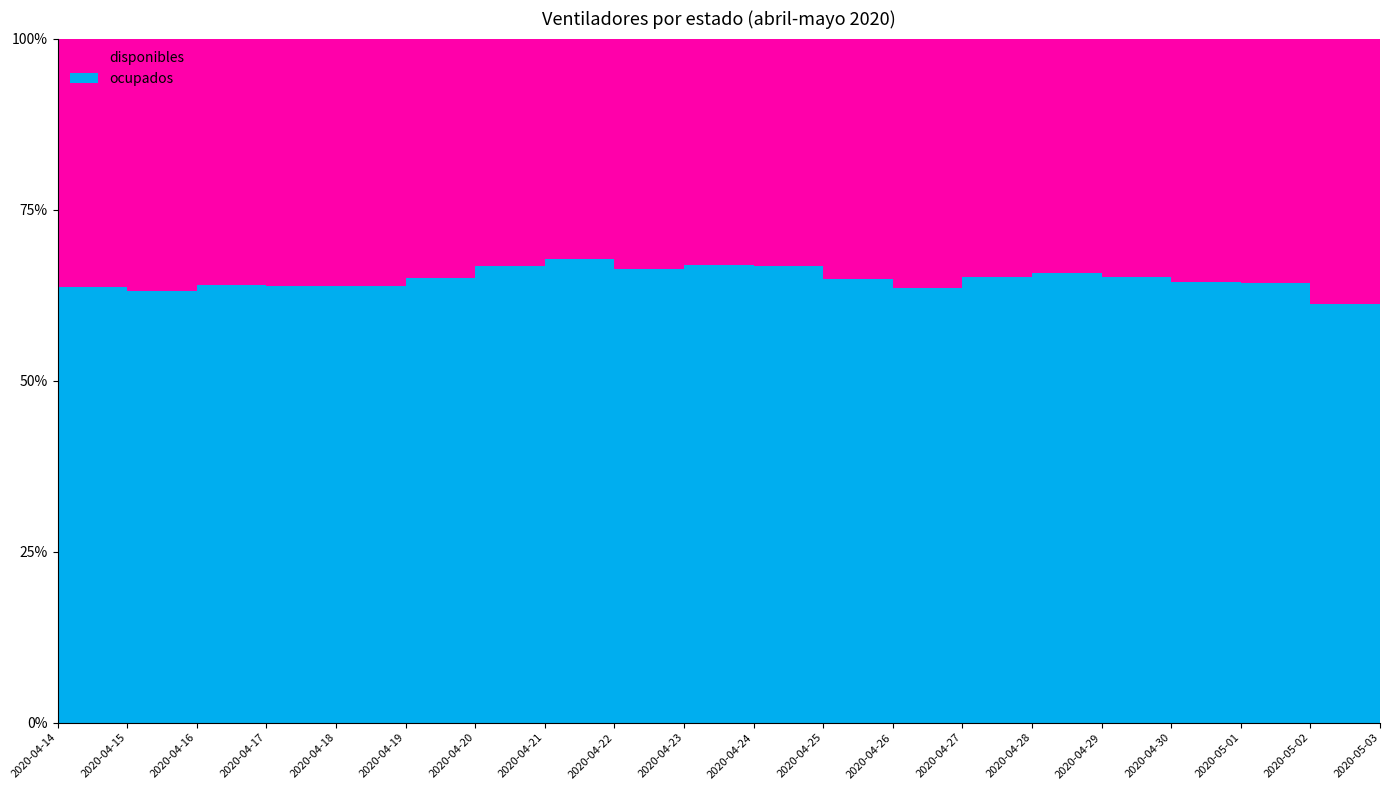

Reading left to right, what are all the values shown in this chart?

disponibles: 2020-04-14=564	2020-04-15=577	2020-04-16=569	2020-04-17=579	2020-04-18=588	2020-04-19=570	2020-04-20=538	2020-04-21=521	2020-04-22=545	2020-04-23=536	2020-04-24=541	2020-04-25=572	2020-04-26=620	2020-04-27=592	2020-04-28=583	2020-04-29=595	2020-04-30=608	2020-05-01=612	2020-05-02=709	2020-05-03=674
ocupados: 2020-04-14=986	2020-04-15=986	2020-04-16=1013	2020-04-17=1025	2020-04-18=1039	2020-04-19=1057	2020-04-20=1083	2020-04-21=1093	2020-04-22=1074	2020-04-23=1086	2020-04-24=1084	2020-04-25=1058	2020-04-26=1082	2020-04-27=1110	2020-04-28=1117	2020-04-29=1110	2020-04-30=1100	2020-05-01=1098	2020-05-02=1116	2020-05-03=1151